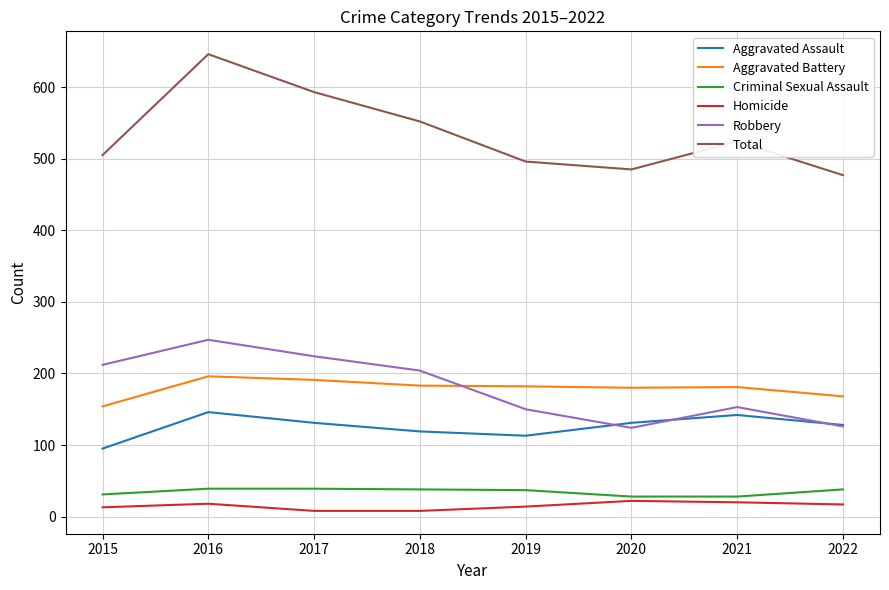

What value does the Robbery series have at 2021?

153